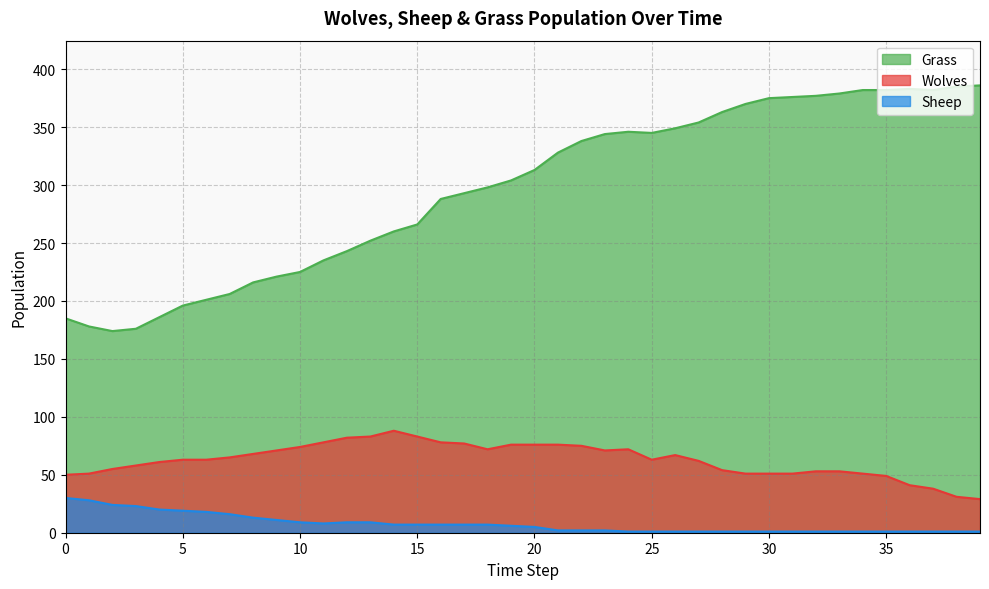

True or false: Sheep and Grass cross at least once.

False